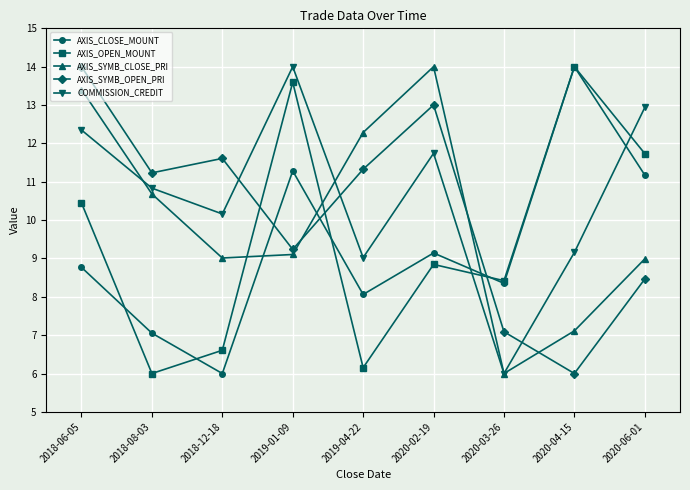

What is the total value across all series at 2020-06-01?

53.3